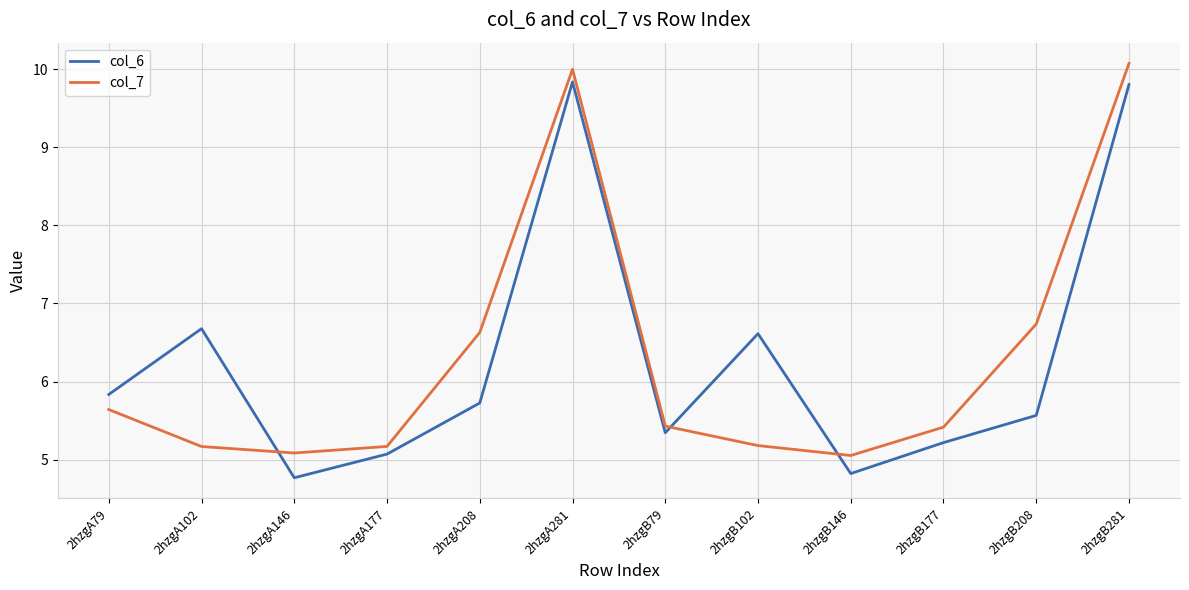

What is the average value of the col_7 series?

6.3